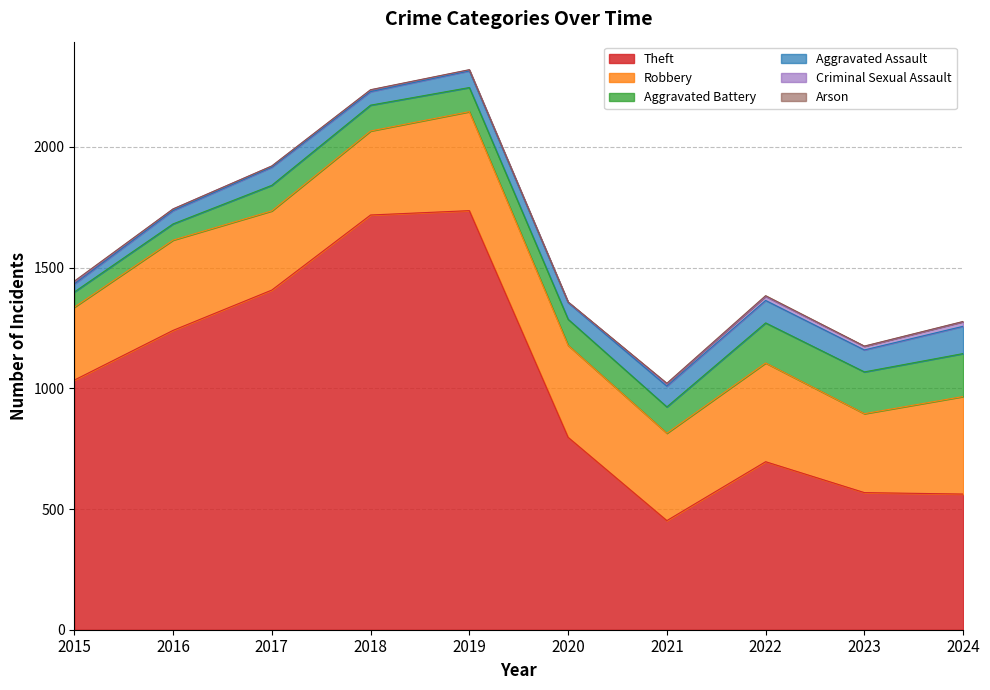

In Robbery, how many points are lower than both neighbors (excluding endpoints)?

3